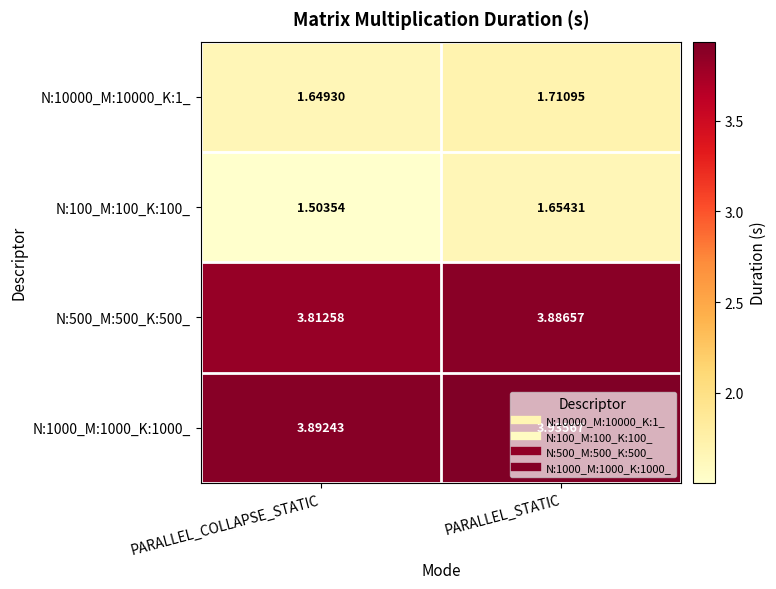

At PARALLEL_COLLAPSE_STATIC, list the series in order from largest to smallest.

N:1000_M:1000_K:1000_, N:500_M:500_K:500_, N:10000_M:10000_K:1_, N:100_M:100_K:100_